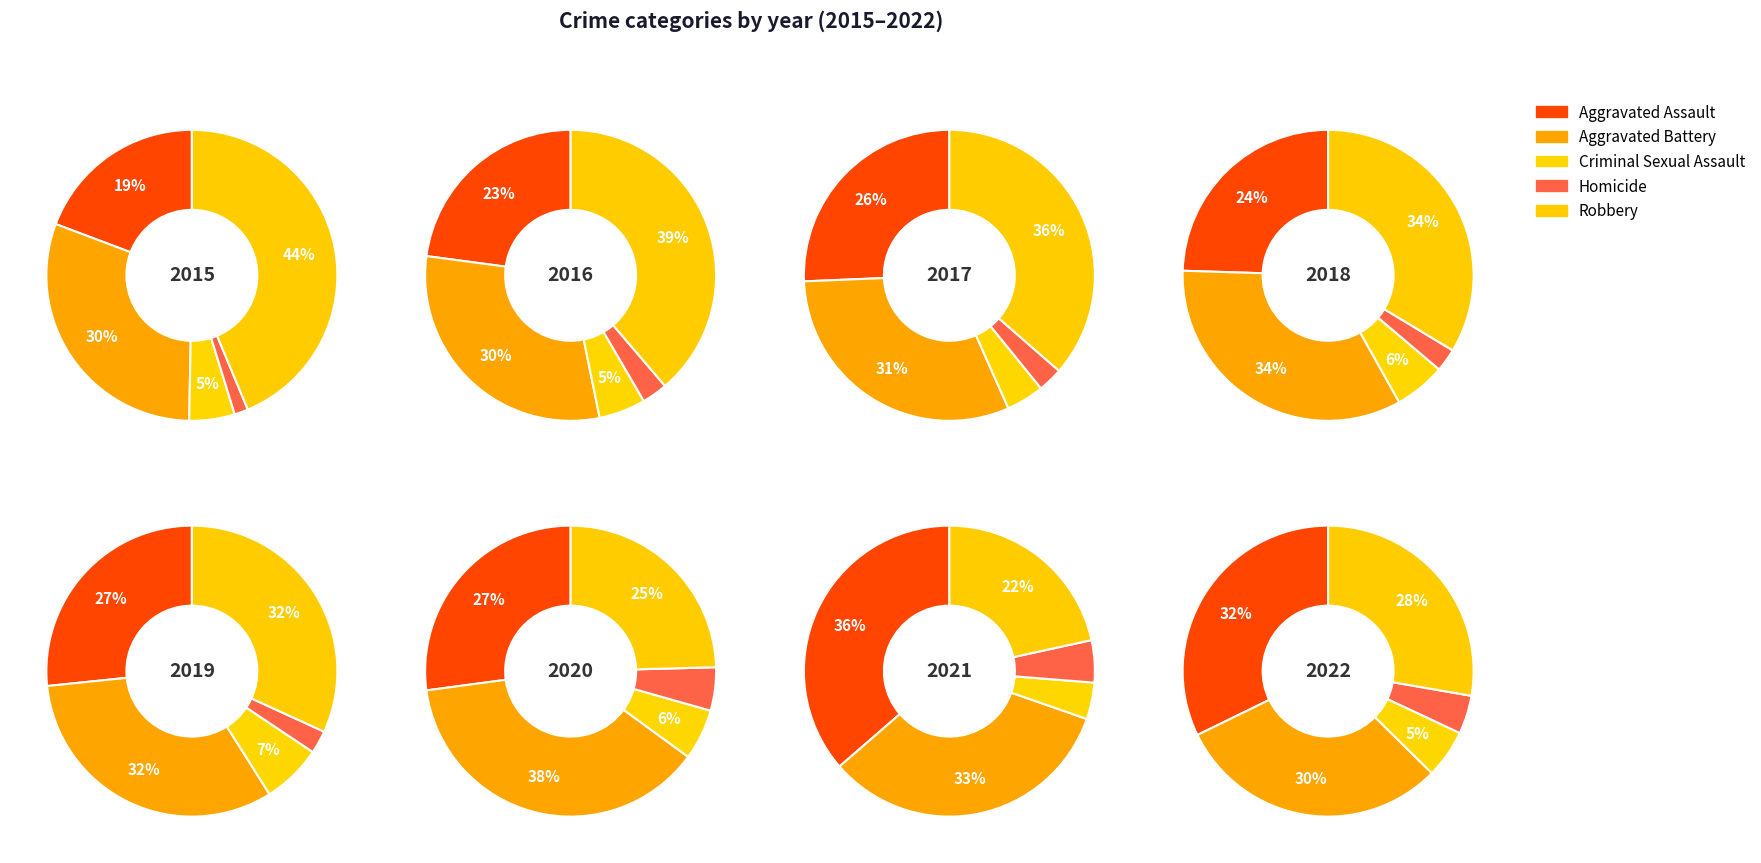

Is it true that 6 is 1% of the pie?

False